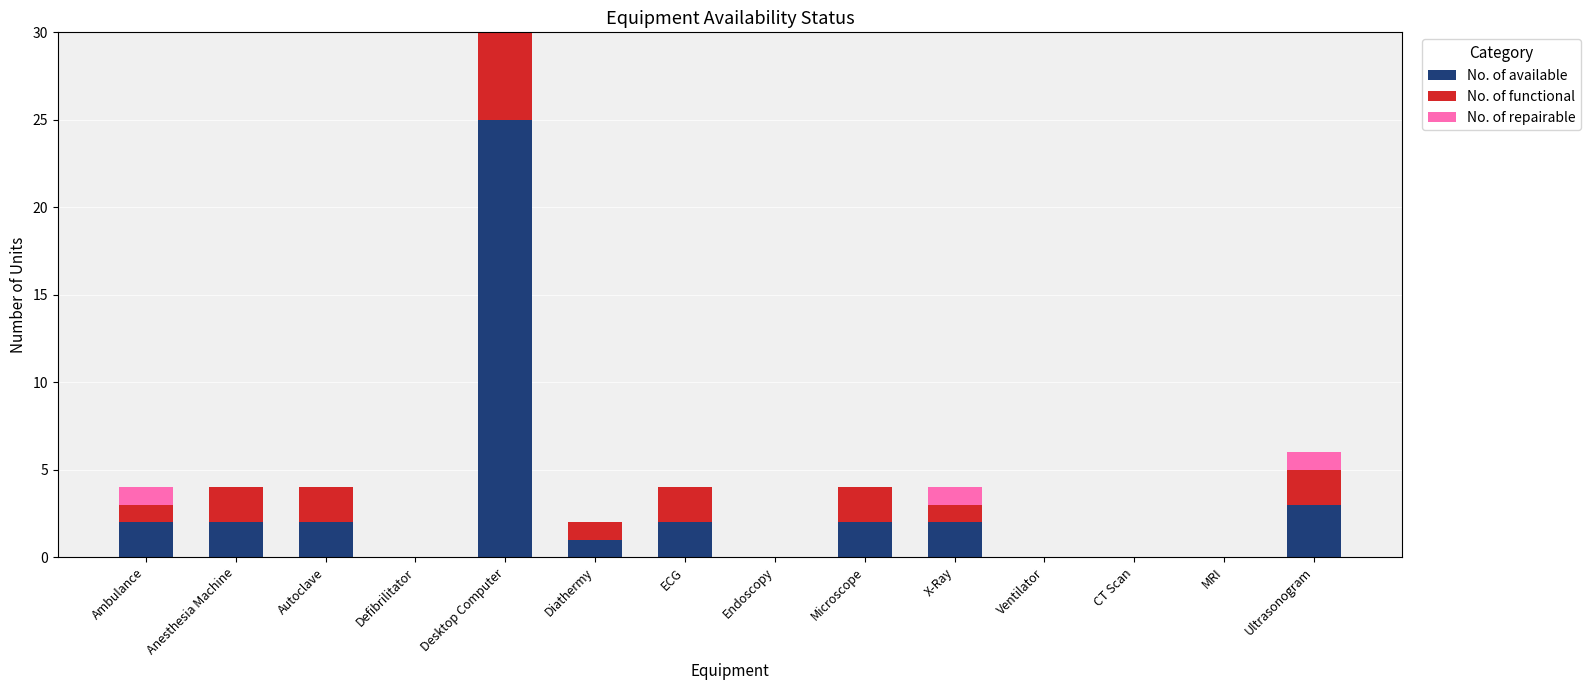

What is the difference between the maximum and minimum values in the No. of functional series?

25